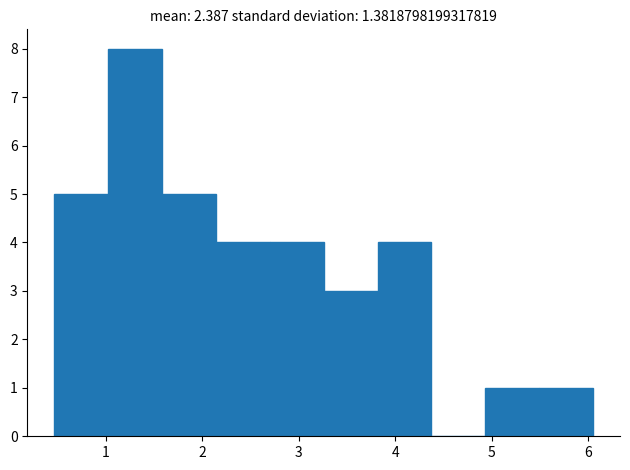

Which range on the x-axis has the tallest bar?

1.0 to 1.6